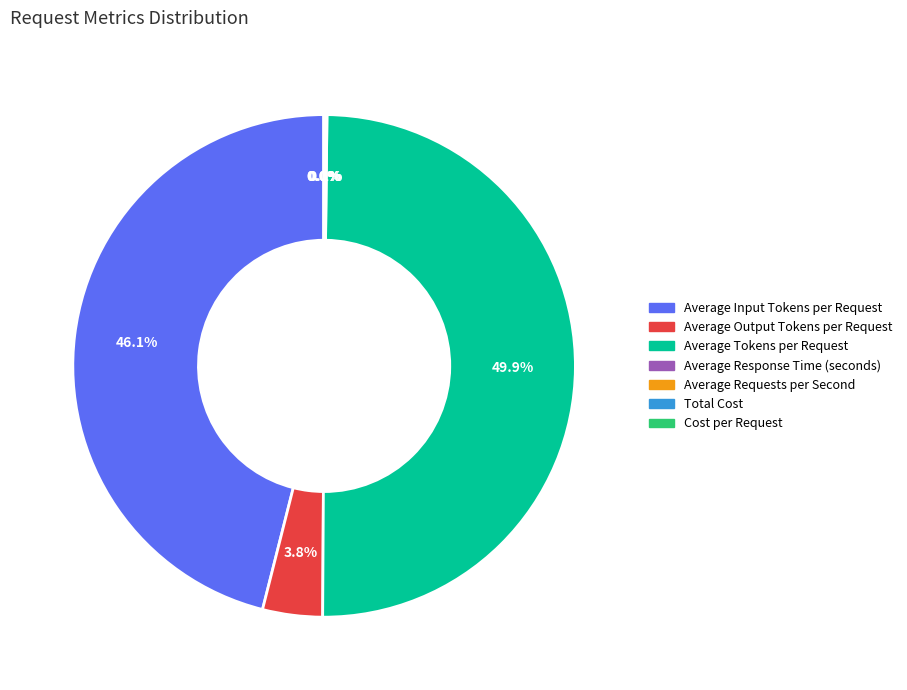

Which category has the biggest portion of the pie?

Average Tokens per Request